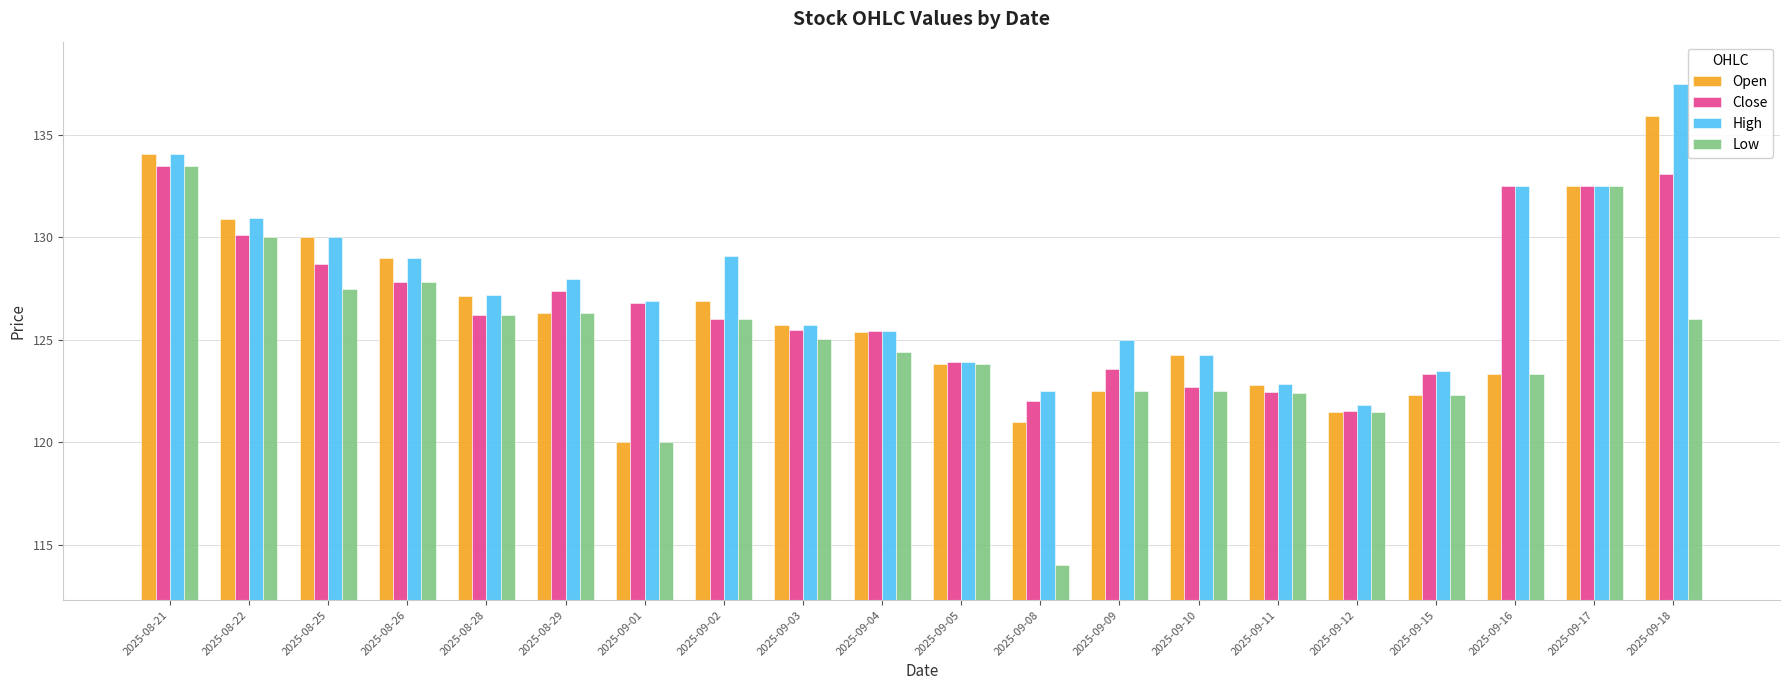

The value of Low at 2025-09-09 is 122.5. True or false?

True